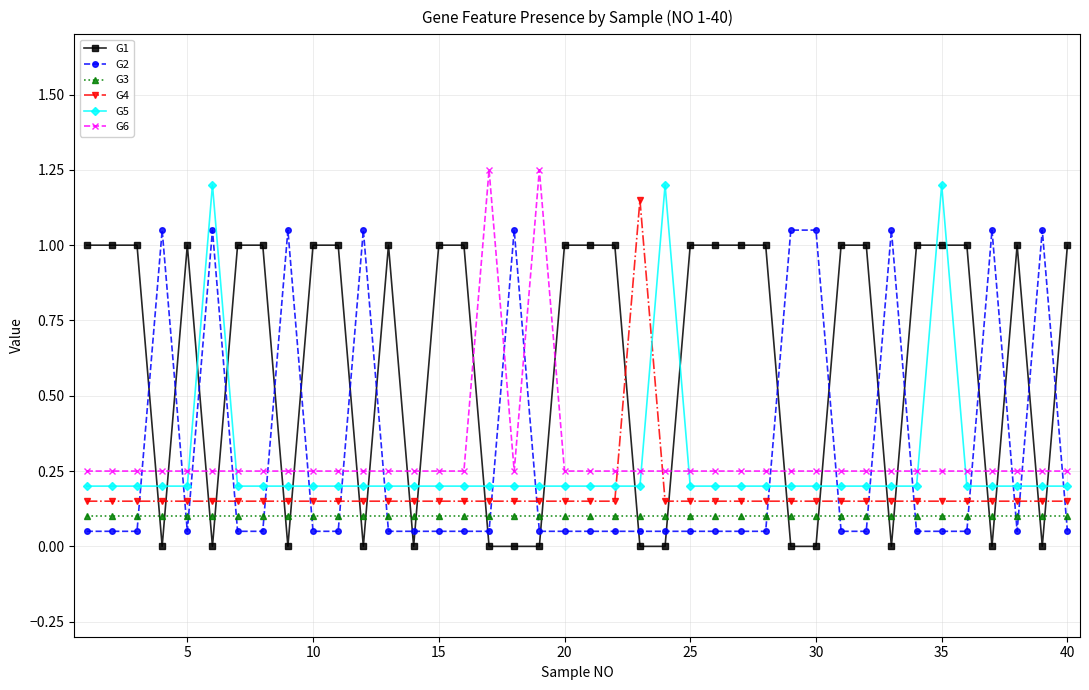

Which series has the largest total across all categories?

G1